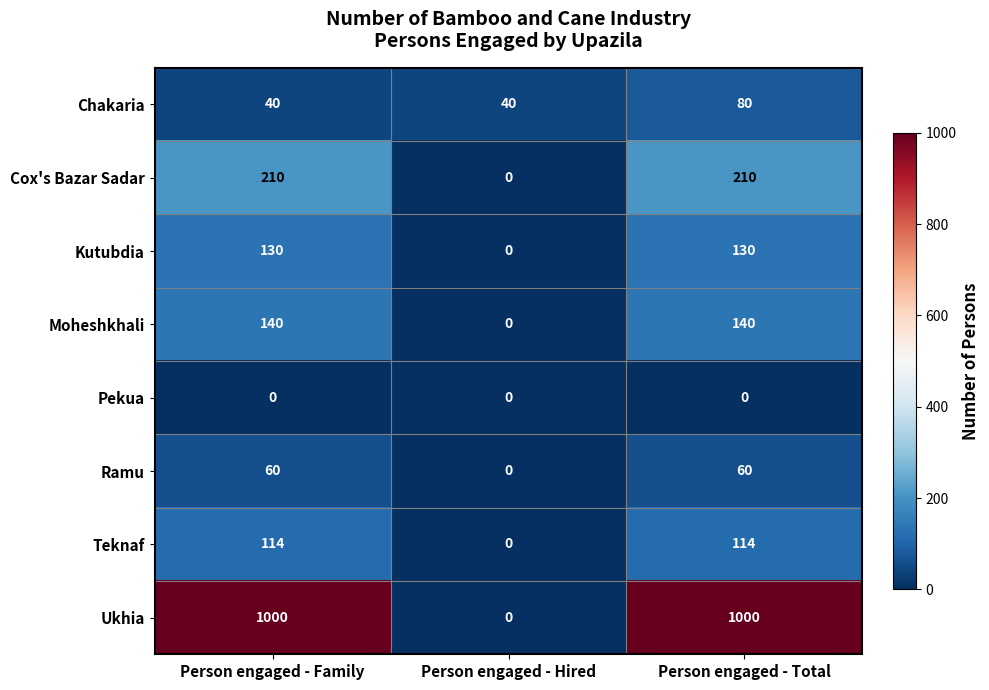

What is the average value of the Ramu series?

40